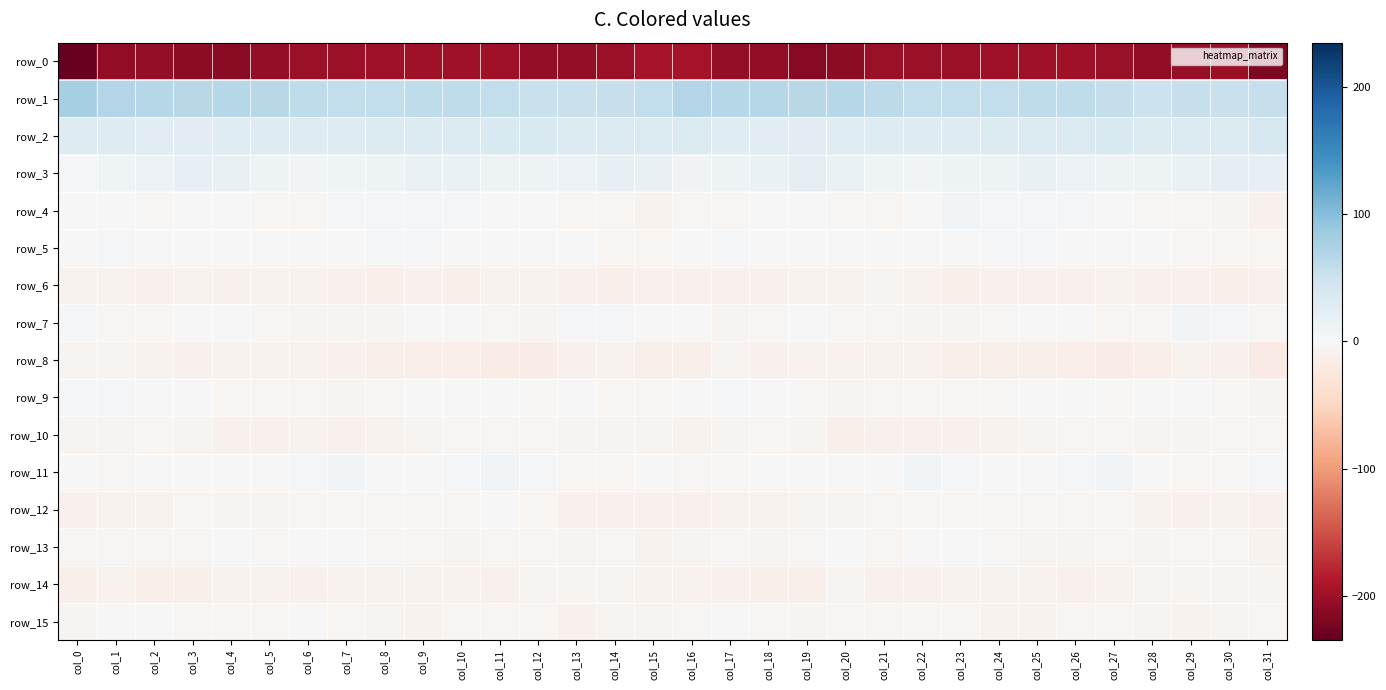

Read the row_2 value at col_23.

31.2